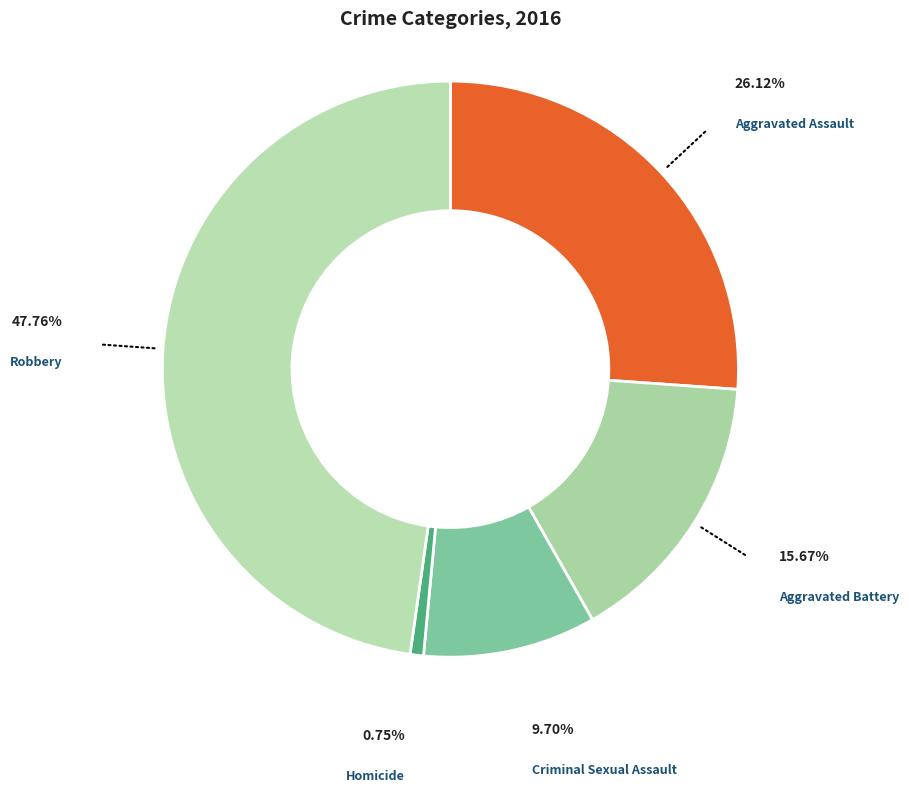

To the nearest percent, what is the difference between the Aggravated Battery and Criminal Sexual Assault slice percentages?

6%